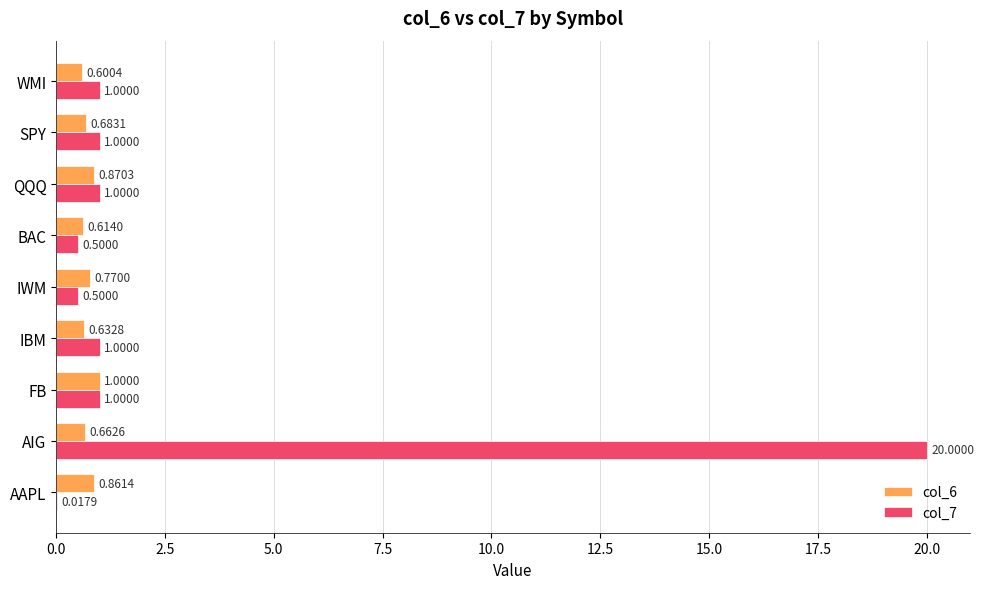

Which series changed the most between IWM and BAC?

col_6